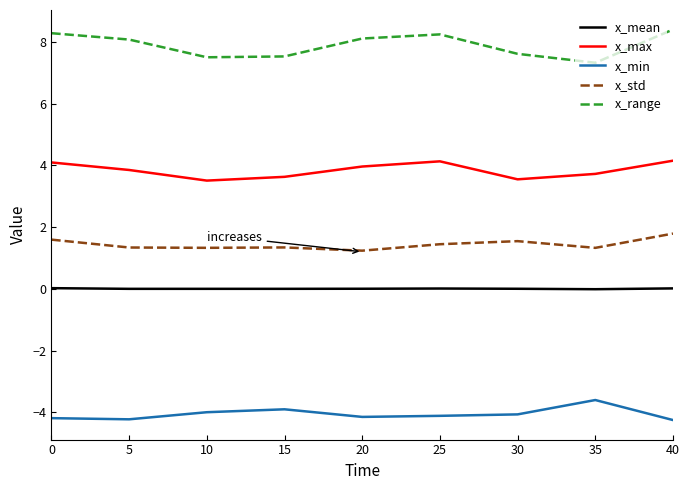

What is the sum of the x_min values at 25 and 35?

-7.7